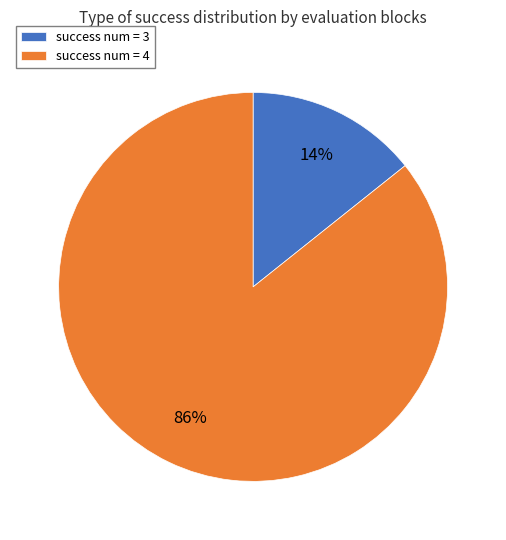

Is the sum of success num = 3 and success num = 4 greater than half?

Yes